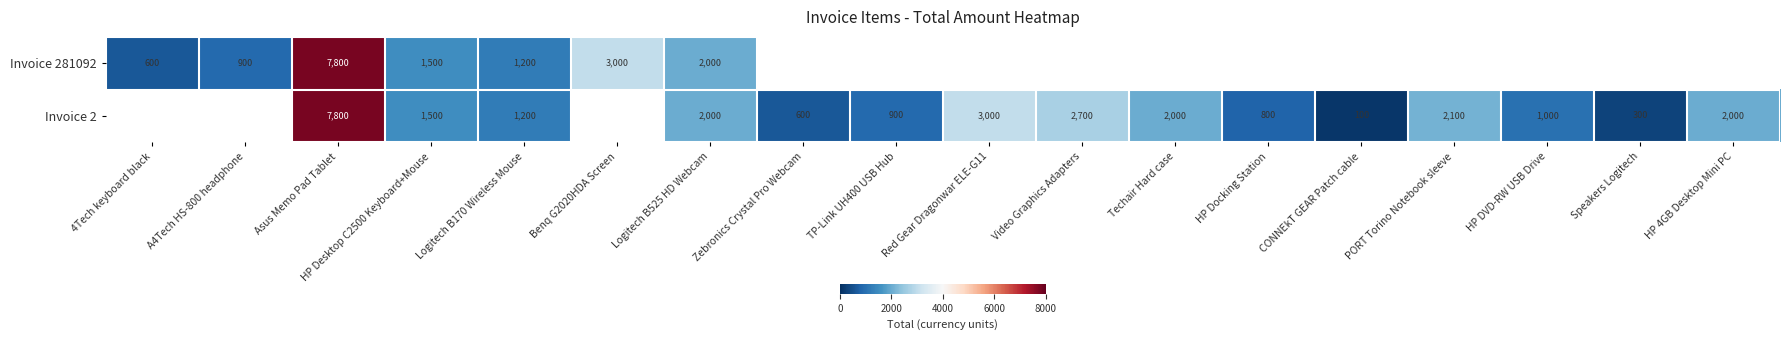

What is the difference between the Invoice 2 values at Logitech B525 HD Webcam and Red Gear Dragonwar ELE-G11?

1000